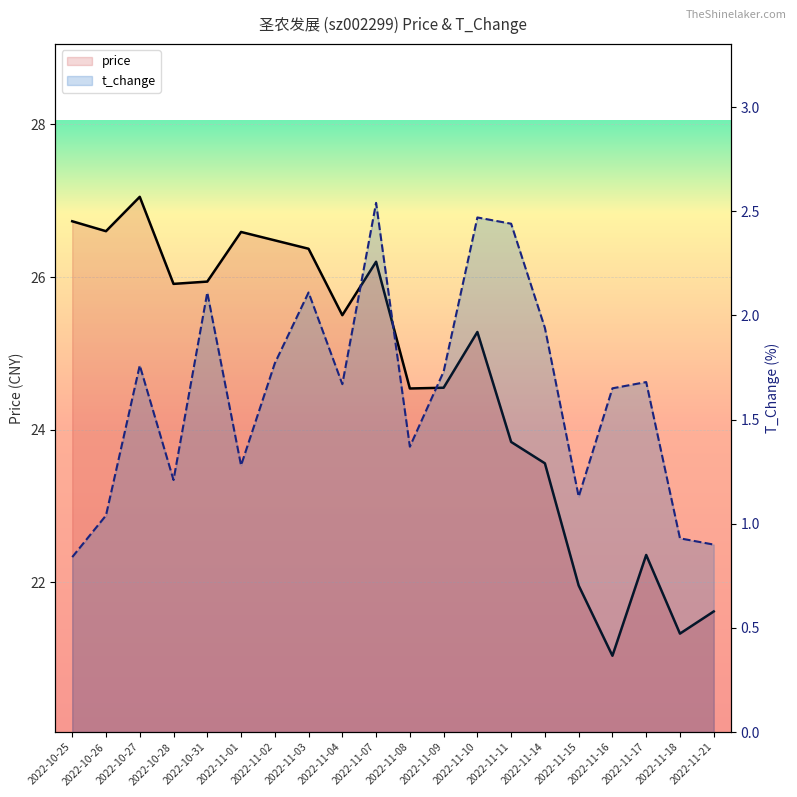

Where is the first local maximum for price?

2022-10-27